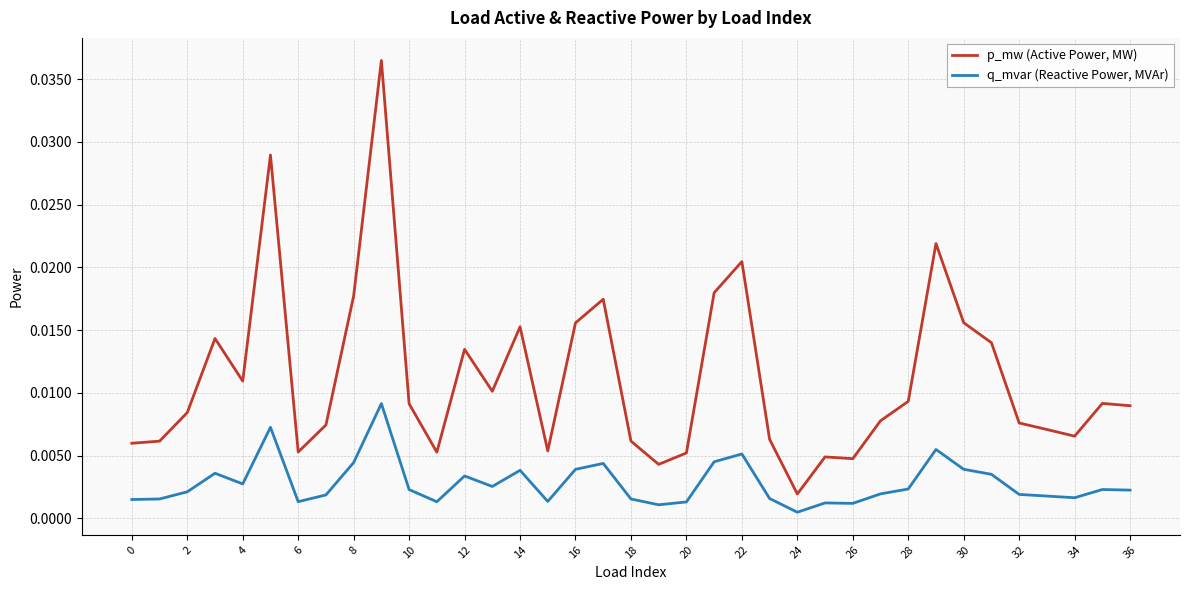

Which series has the largest range (max minus min)?

p_mw (Active Power, MW)